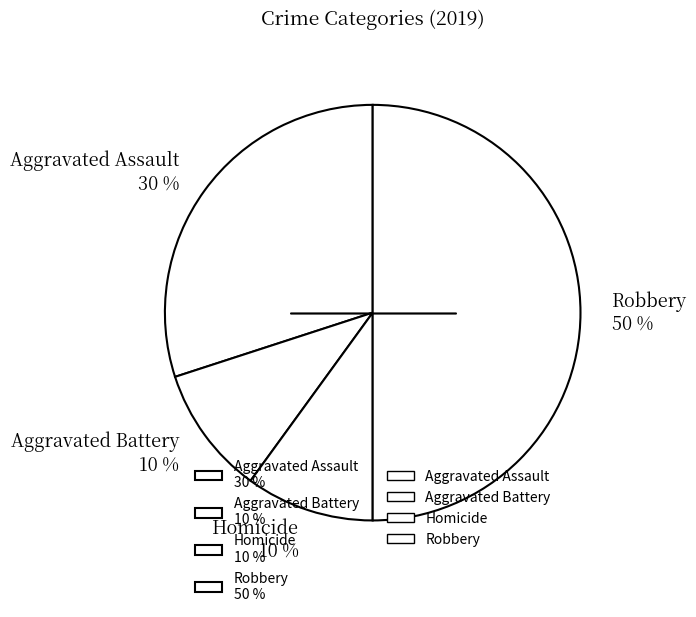

To the nearest percent, what percentage of the pie is Aggravated Assault 30 %?

30%